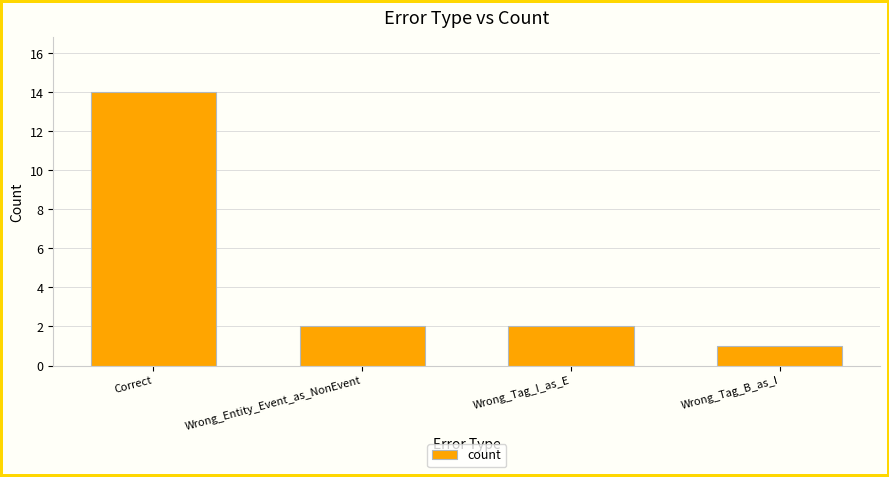

Where does the data first go above 2?

Correct